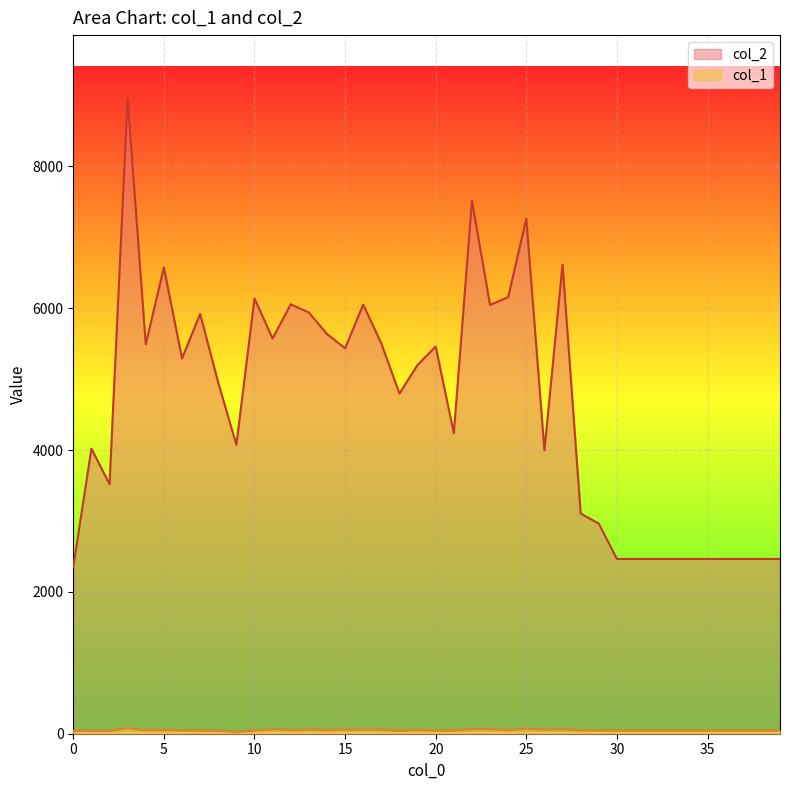

What is the total value across all series at 23?

6110